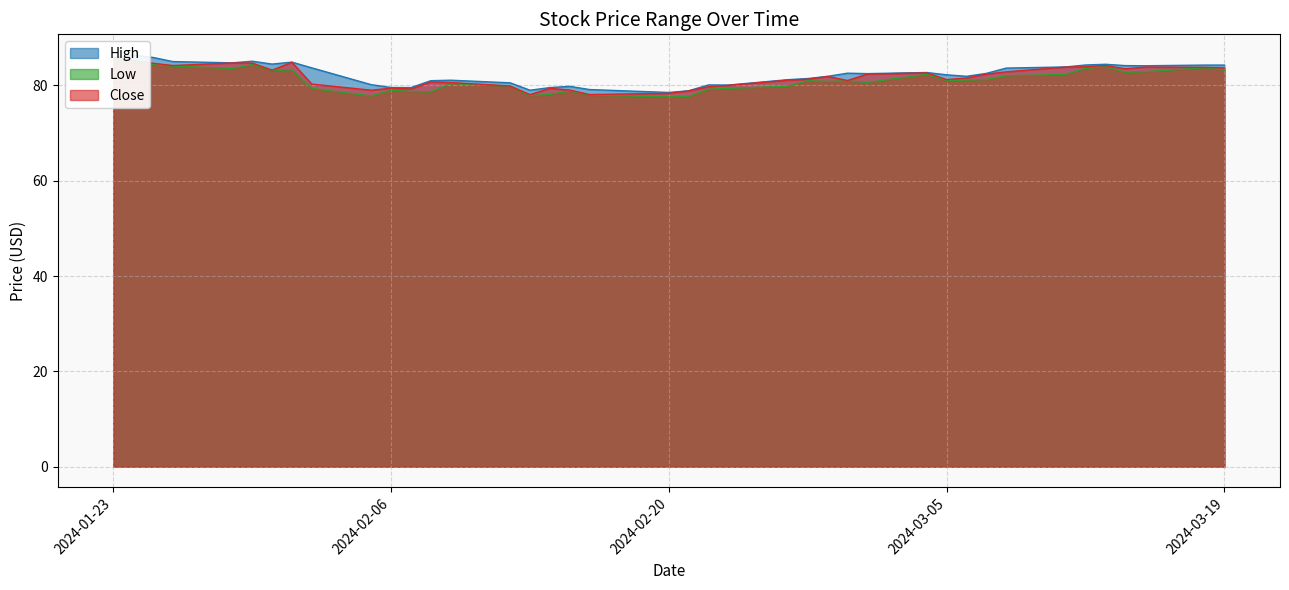

List the series in order of their peak value, lowest first.

Low, Close, High